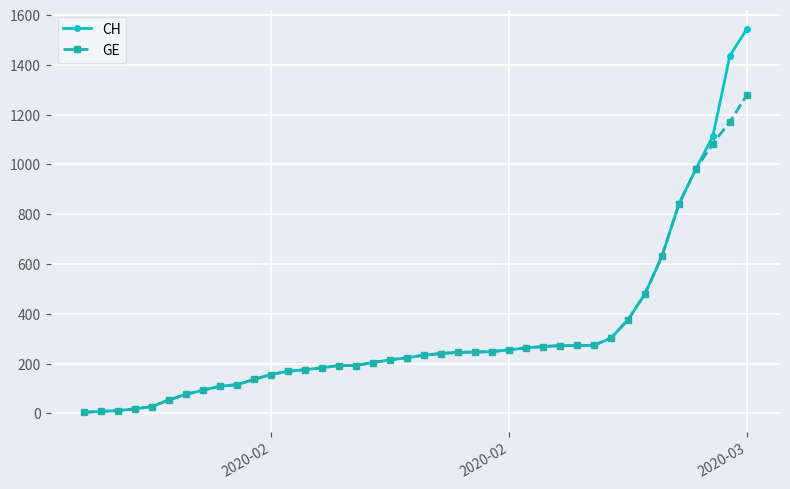

Rank the series by their maximum value, from lowest to highest.

GE, CH